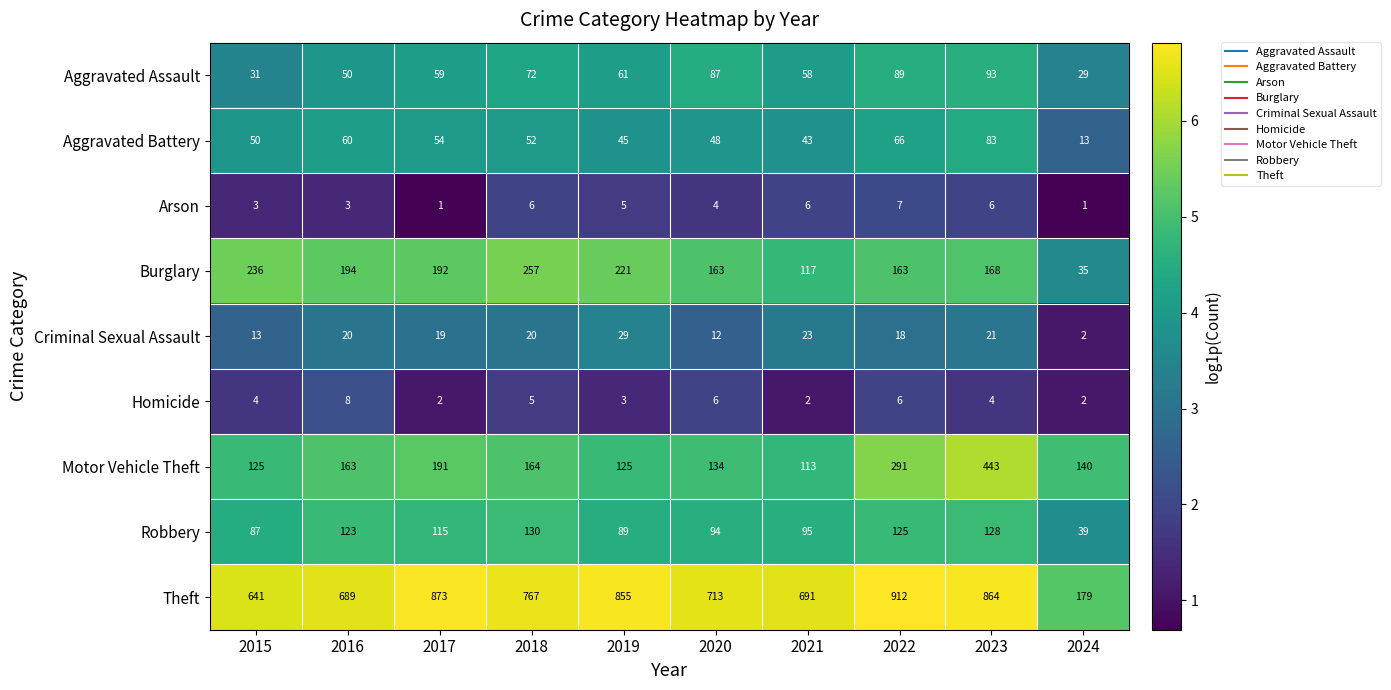

Which category has the highest value in the Aggravated Assault series?

2023